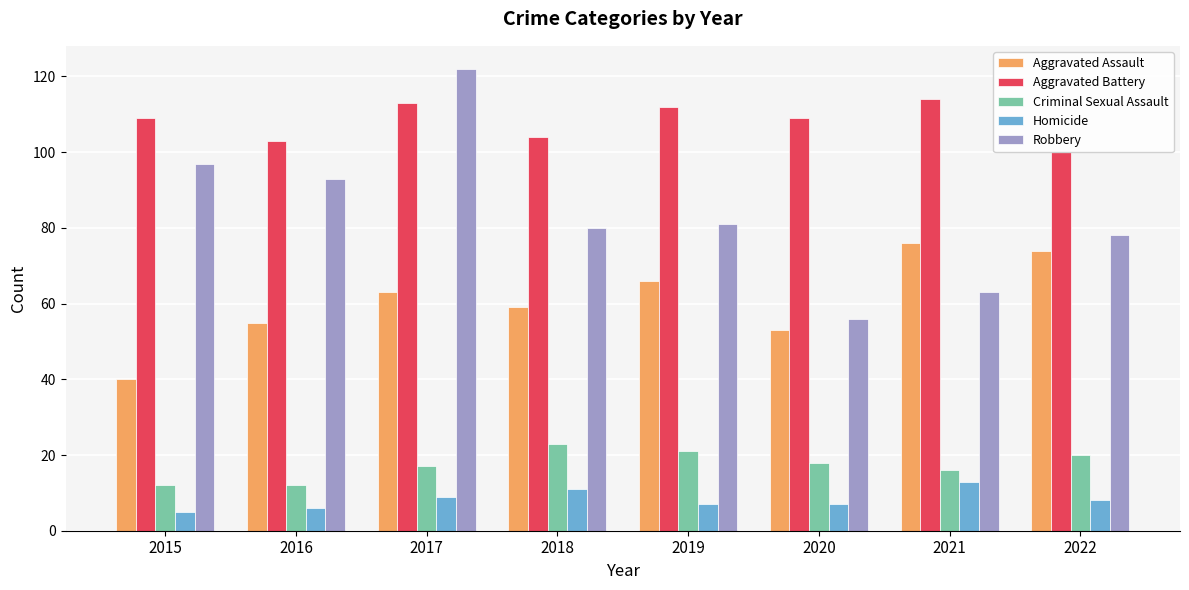

What is the highest value of the Criminal Sexual Assault series?

23